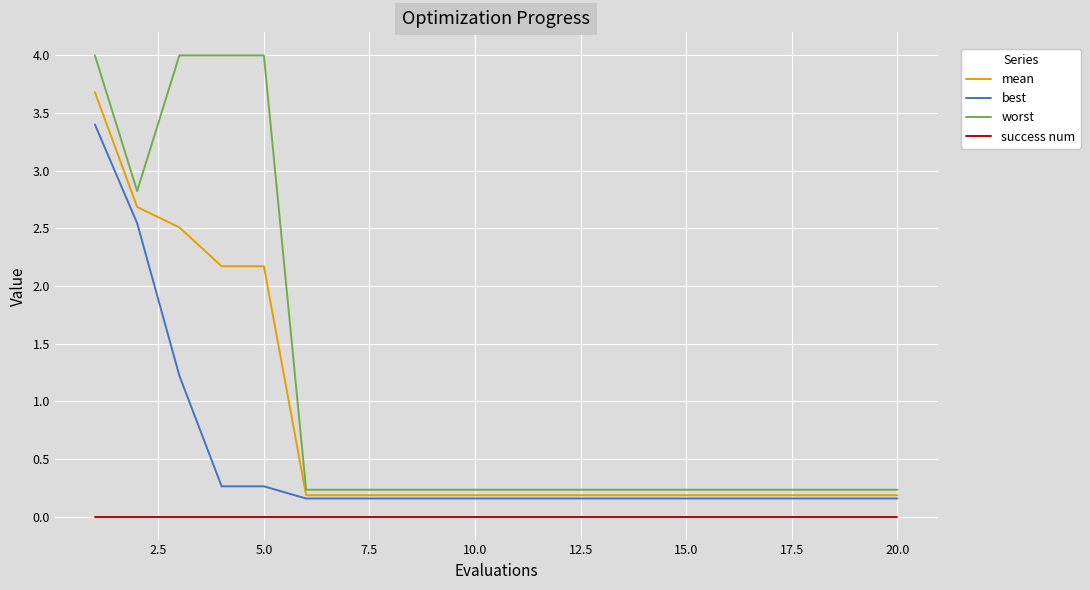

Does the chart have visible grid lines?

Yes